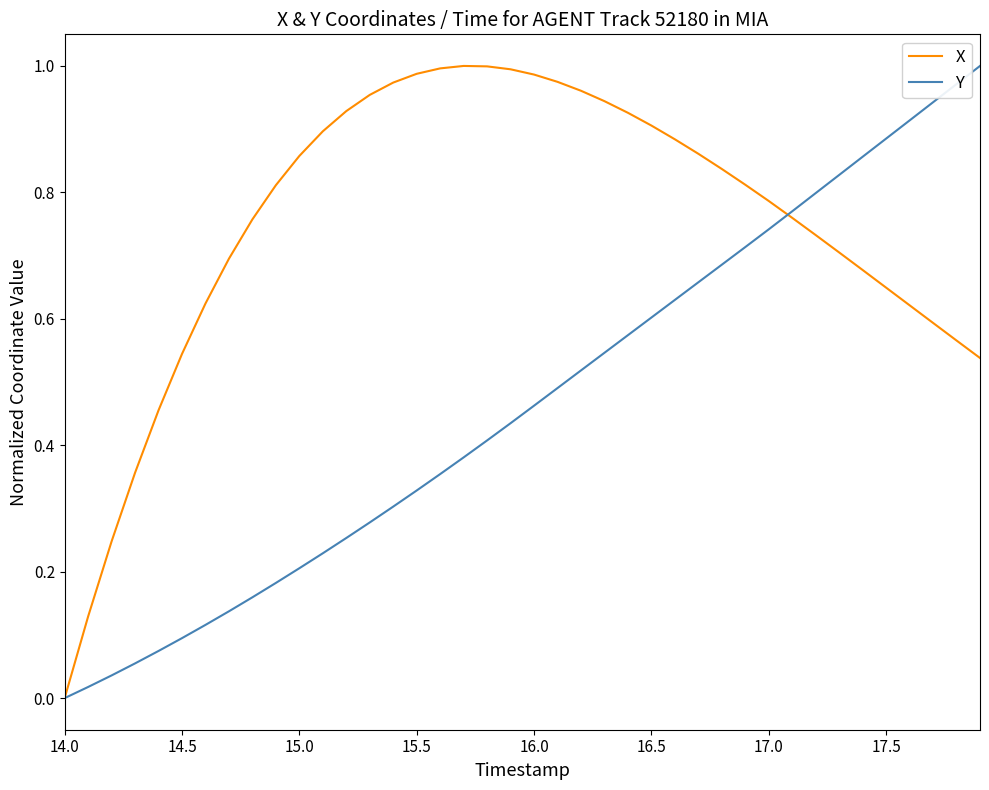

Which series has the largest total across all categories?

X